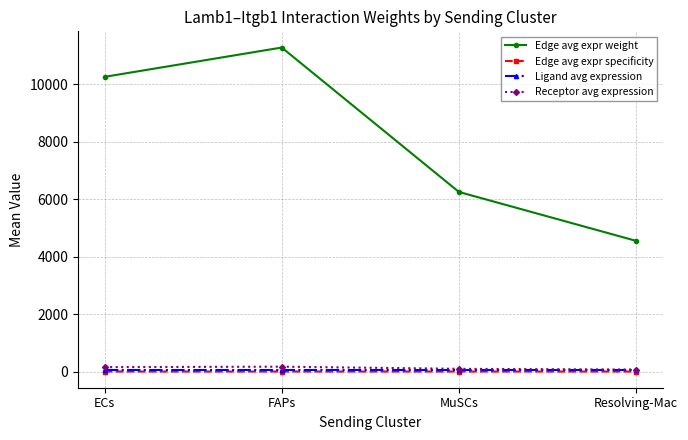

What are all the series names shown in the legend?

Edge avg expr weight, Edge avg expr specificity, Ligand avg expression, Receptor avg expression